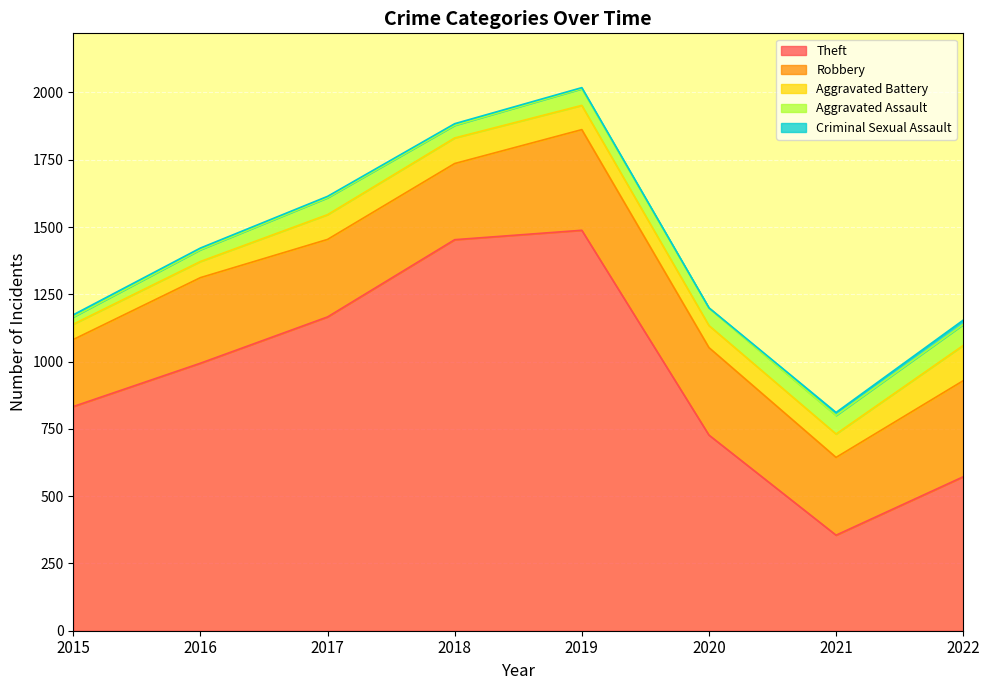

What is the sum of all Criminal Sexual Assault values?

57